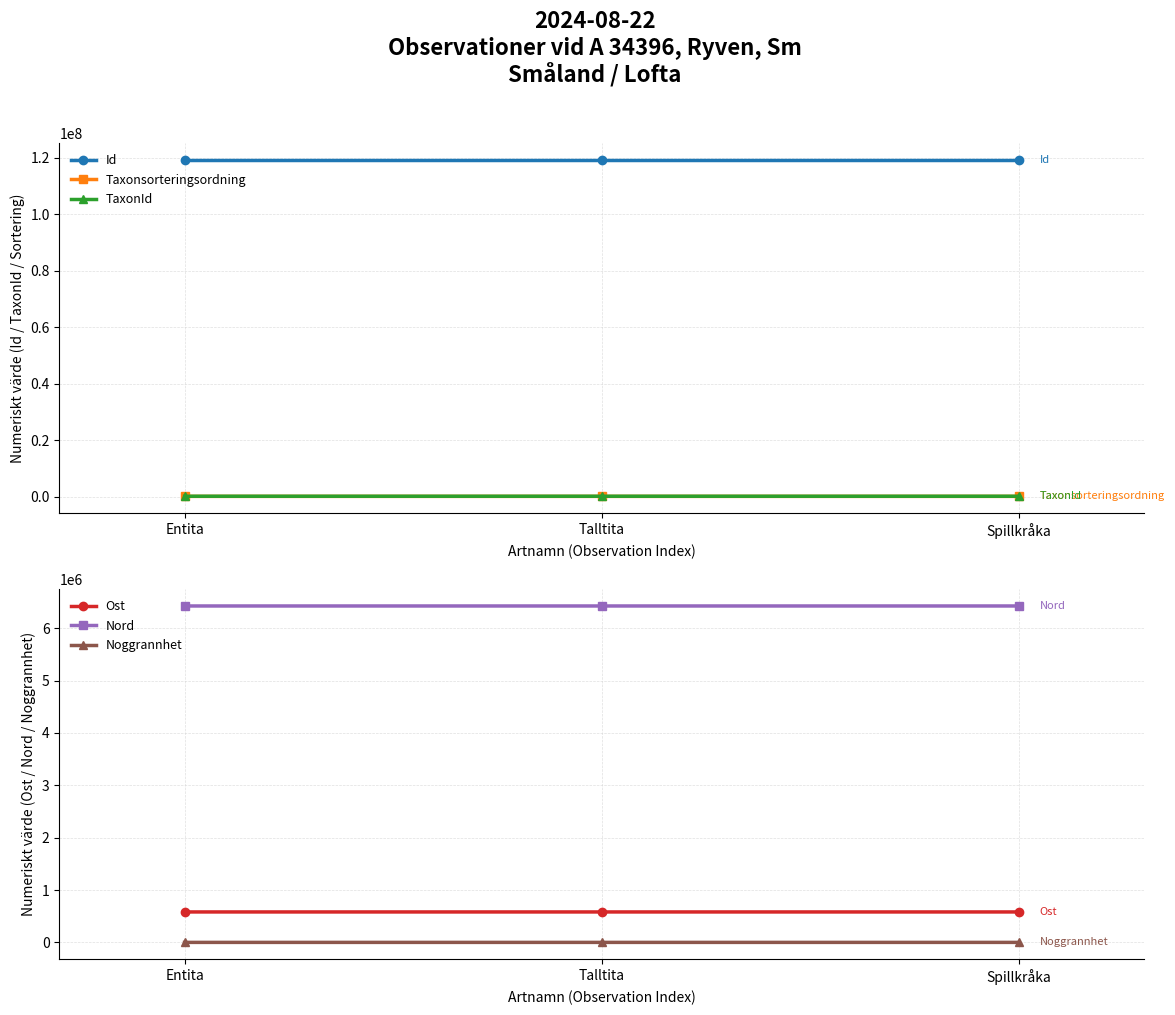

Reading left to right, list all the values displayed in this chart.

Id: 119281721	119281704	119281733
Taxonsorteringsordning: 57461	57463	57326
TaxonId: 103020	103021	100049
Ost: 581446	581479	581444
Nord: 6426369	6426338	6426393
Noggrannhet: 25	25	10